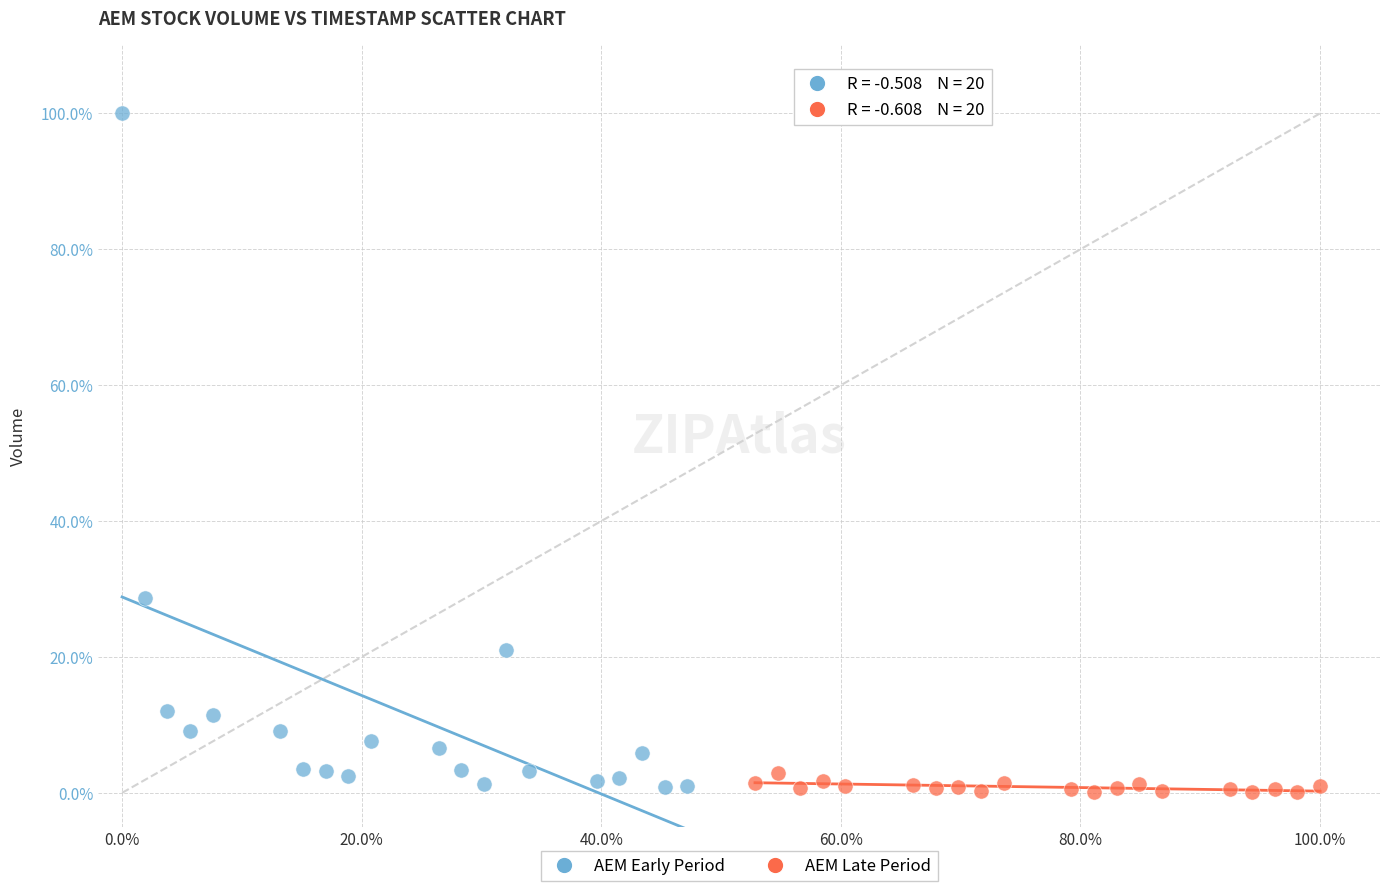

What are all the series names shown in the legend?

AEM Early Period, AEM Late Period